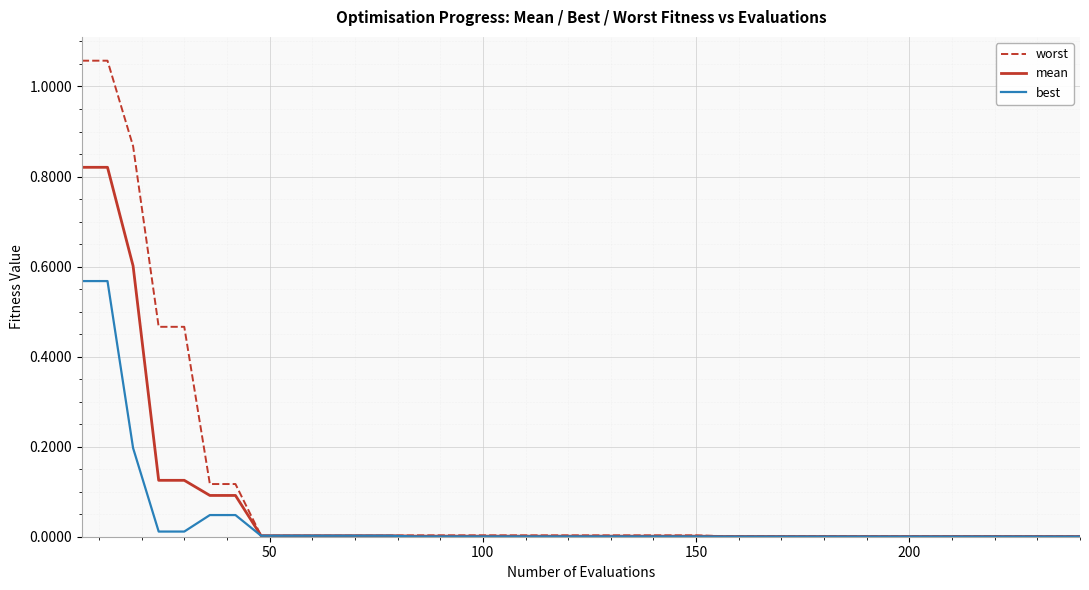

Rank the series by their maximum value, from highest to lowest.

worst, mean, best